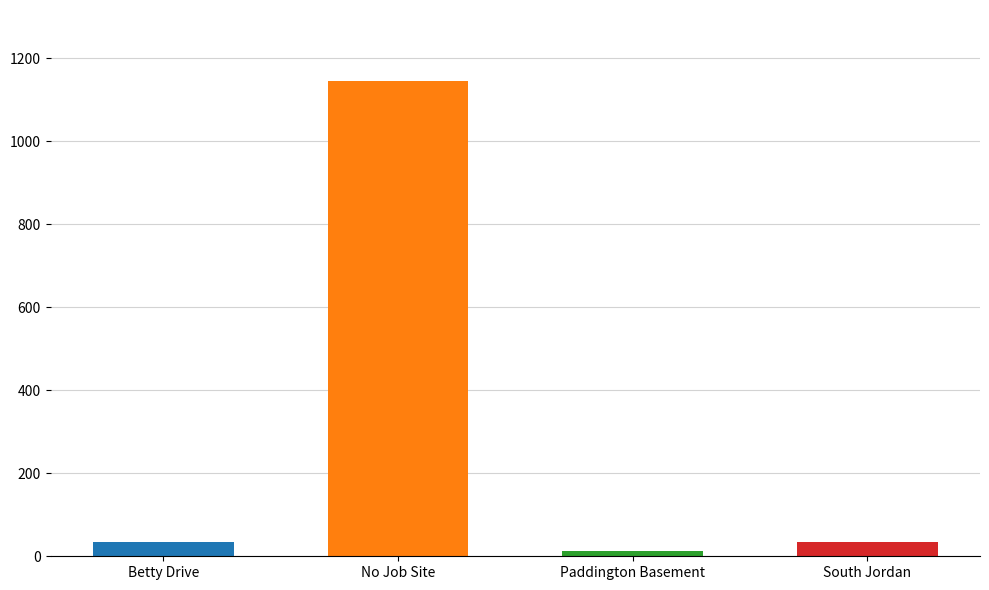

What is the minimum value shown in the chart?

12.4